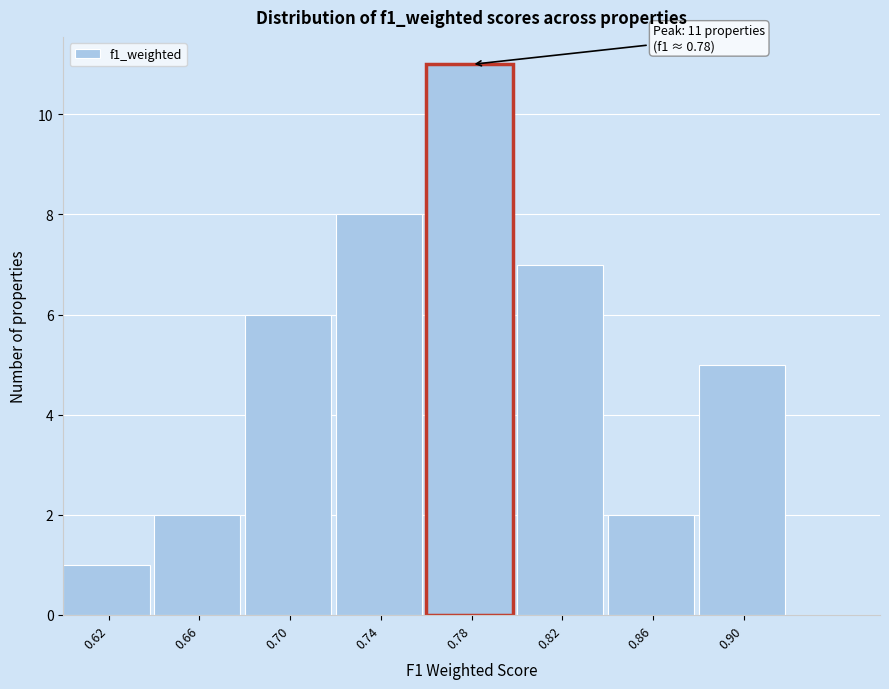

Which range on the x-axis has the tallest bar?

0.76 to 0.80